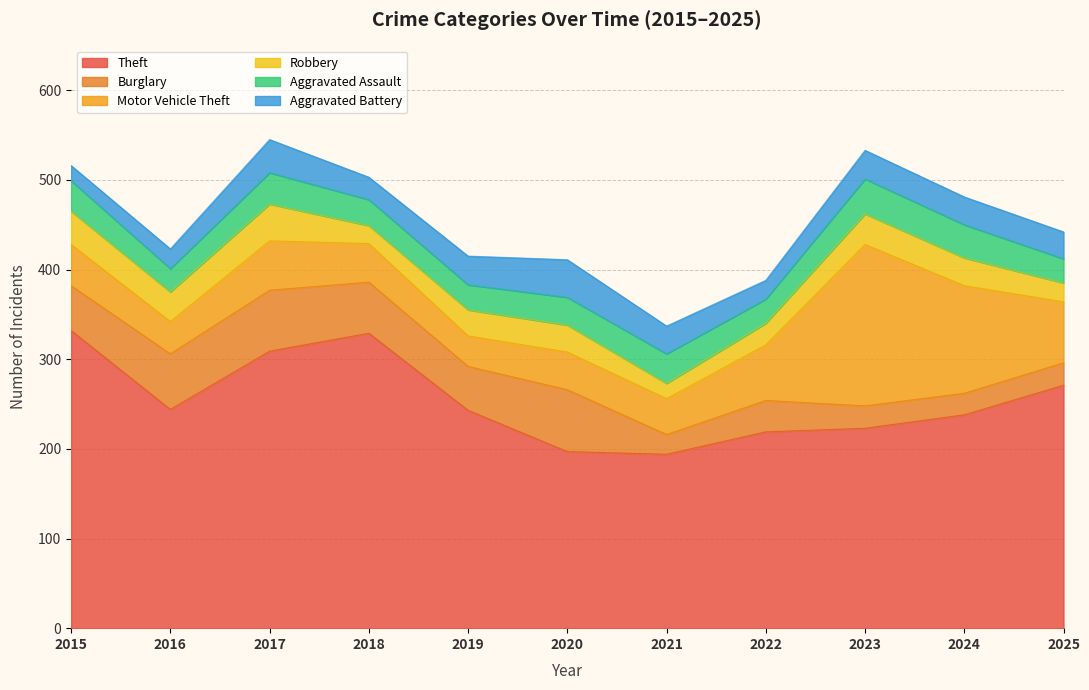

What is the average value of the Aggravated Assault series?

31